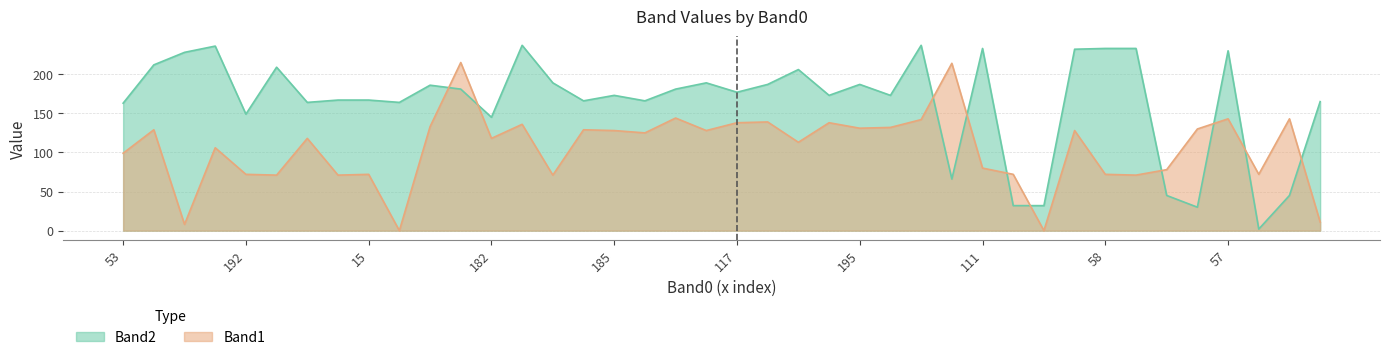

After their last crossing, which series has the higher values: Band1 or Band2?

Band2